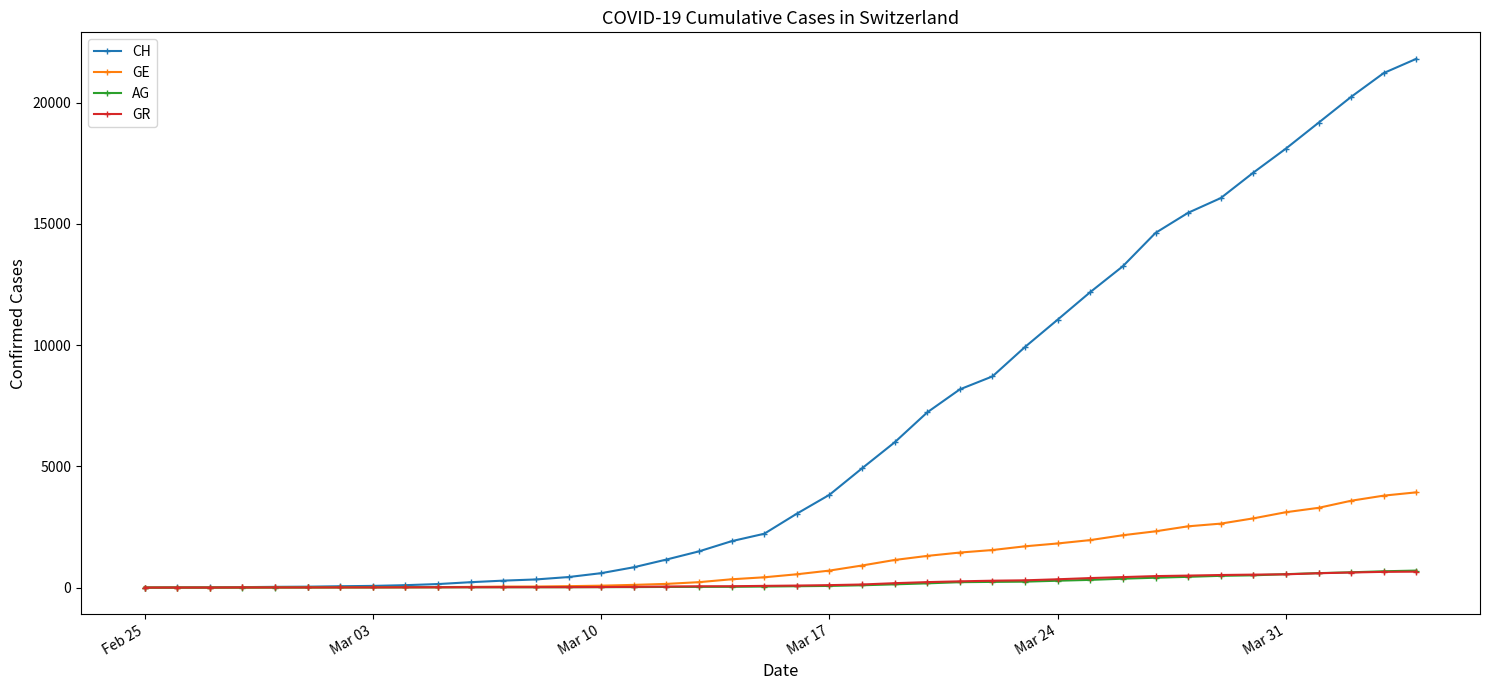

How many lines are shown in the chart?

4